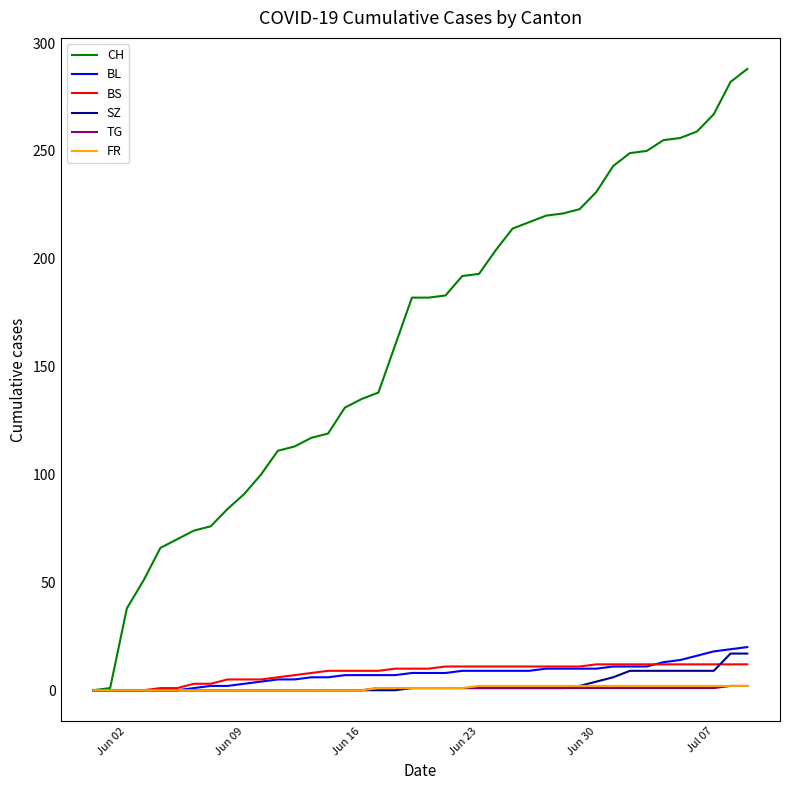

Which series has the largest range (max minus min)?

CH